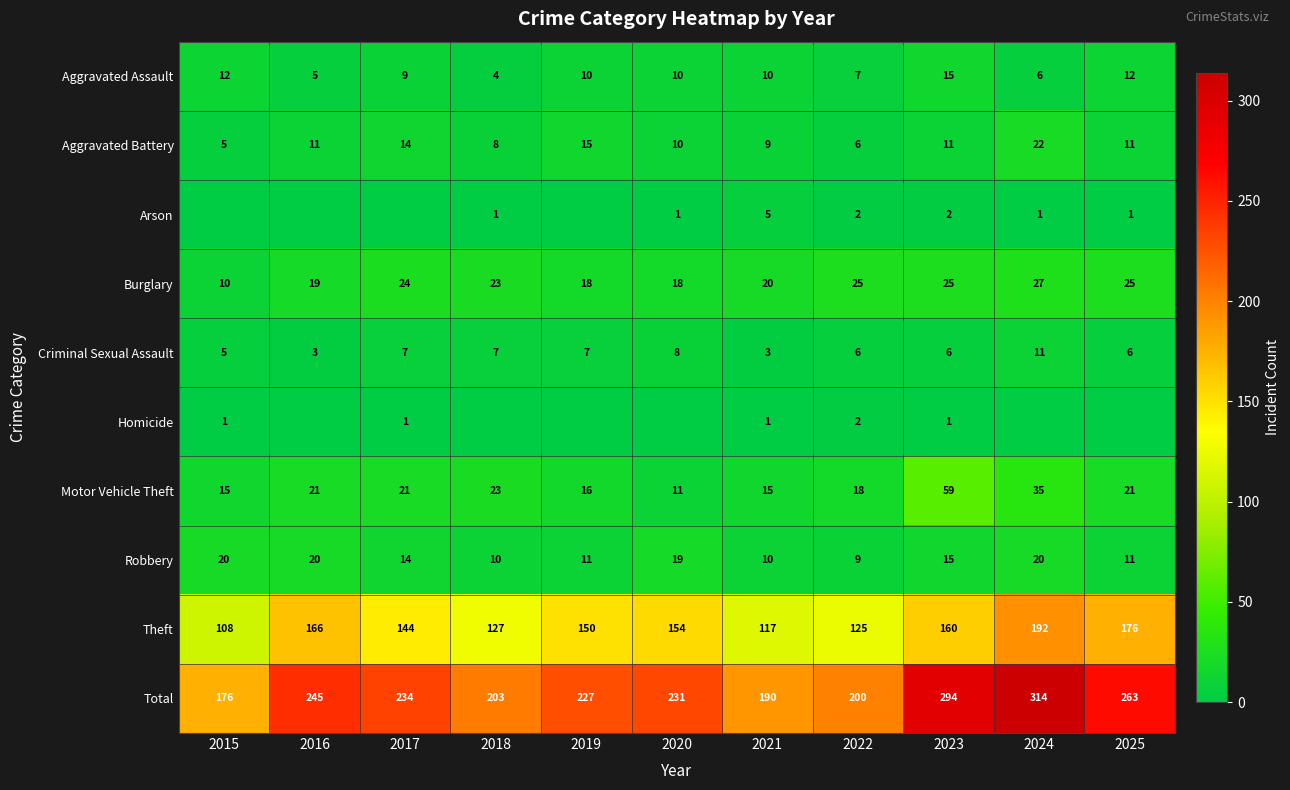

At which label does Aggravated Assault reach its minimum?

2018